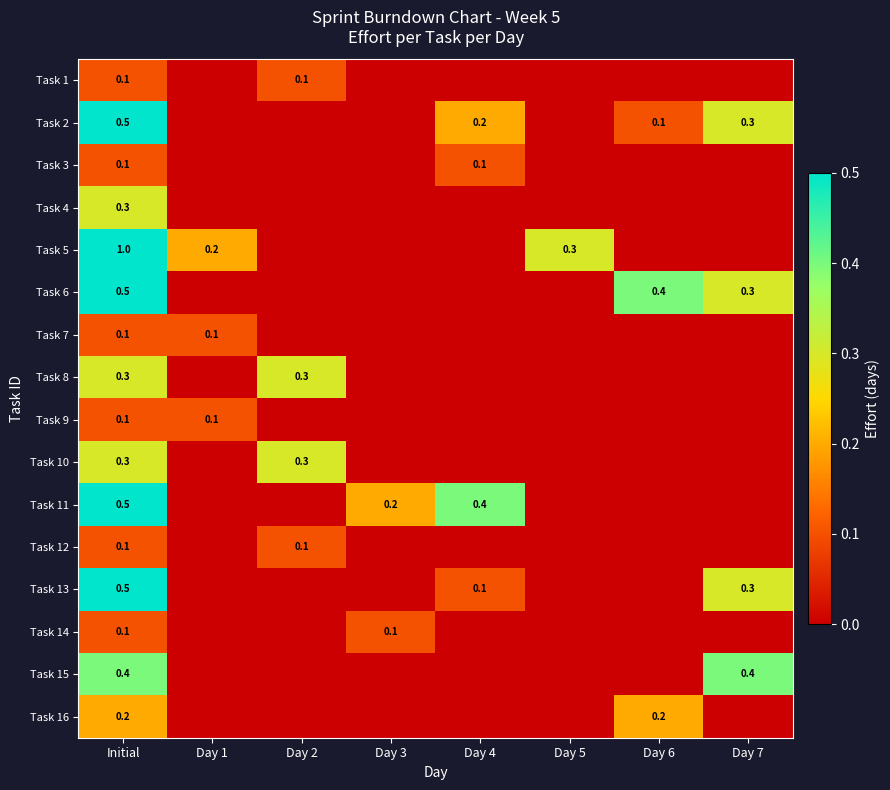

The value of Task 1 at Initial is 0.1. True or false?

True